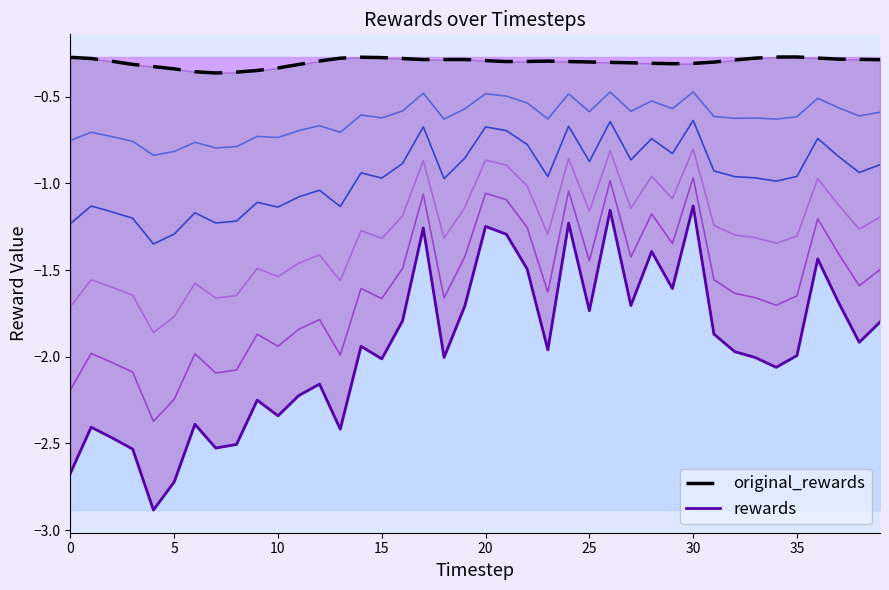

Read the rewards value at 23.

-2.0